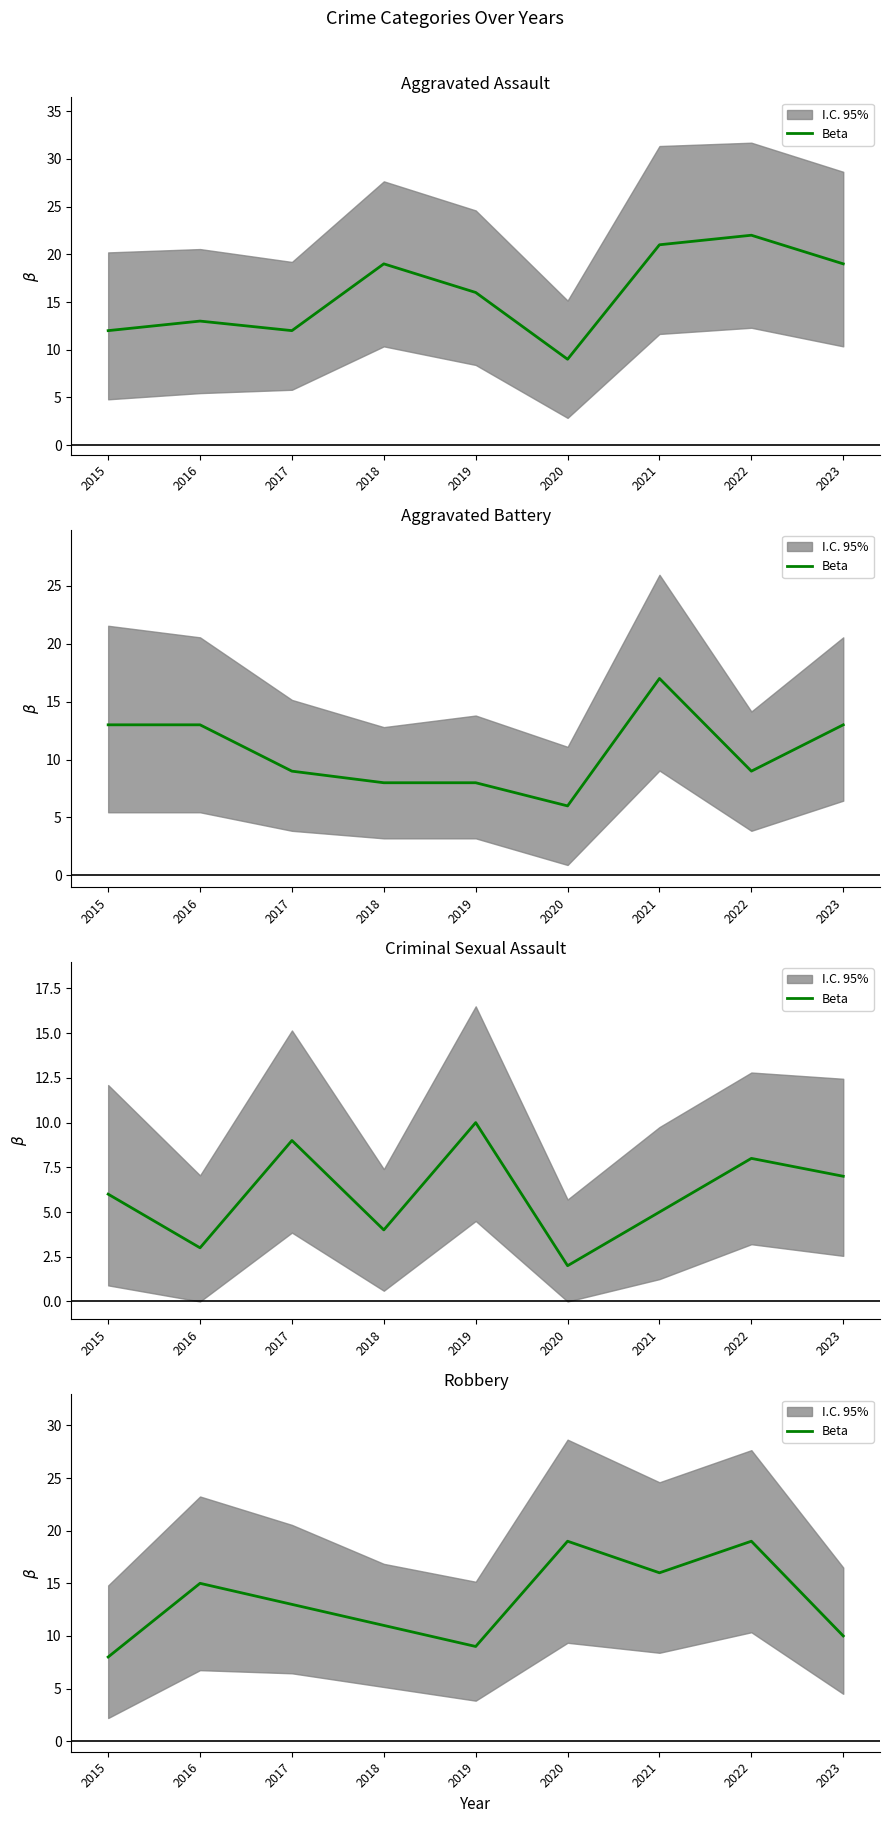

Does the chart display data point markers on the line(s)?

No